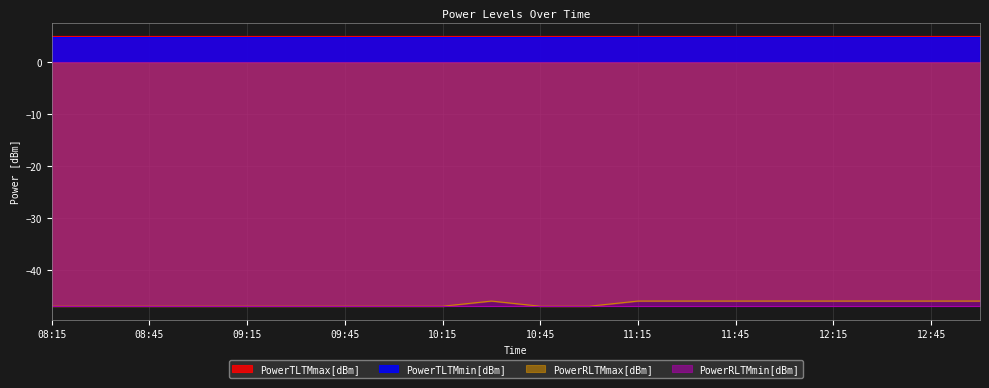

Rank the series at 12:30 from lowest to highest value.

PowerRLTMmin[dBm], PowerRLTMmax[dBm], PowerTLTMmin[dBm], PowerTLTMmax[dBm]